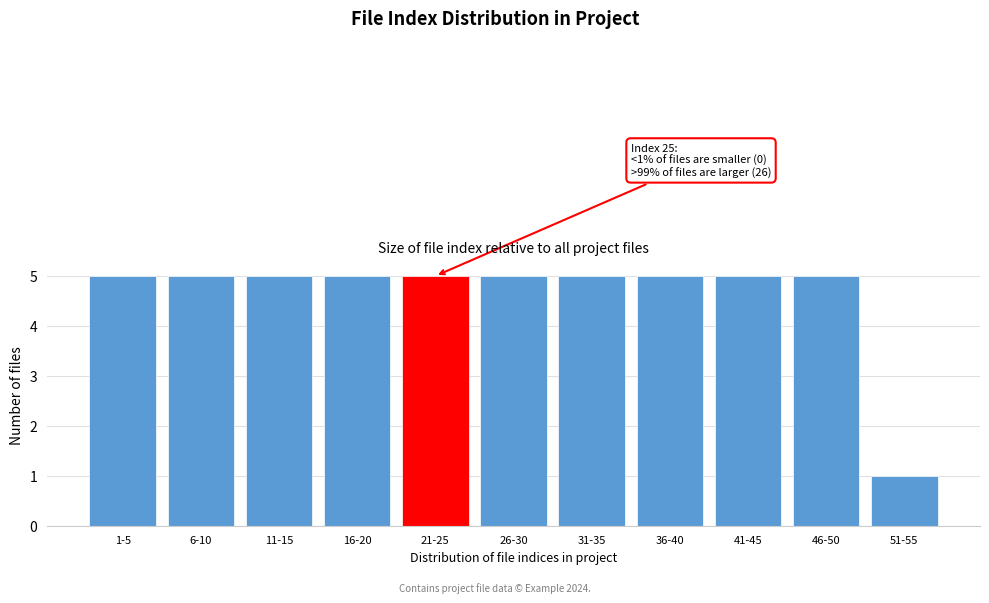

Reading left to right, extract all data points from this chart.

5	5	5	5	5	5	5	5	5	5	1